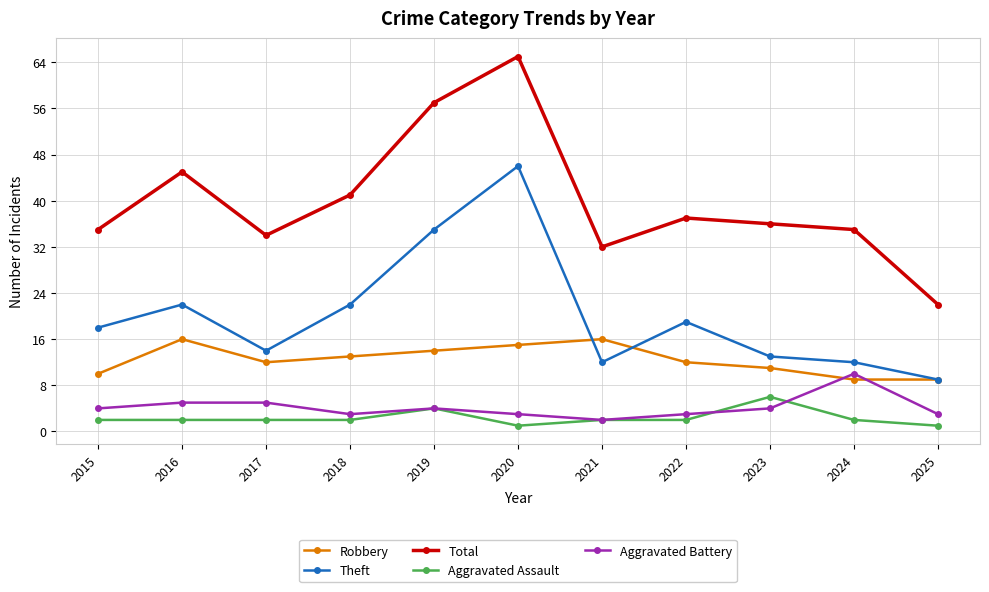

What is the value of the Theft point at the 9th from the left?

13